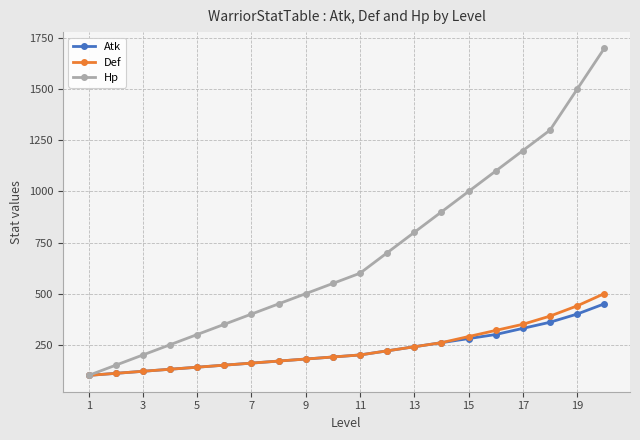

What is the minimum value shown in the chart?

100